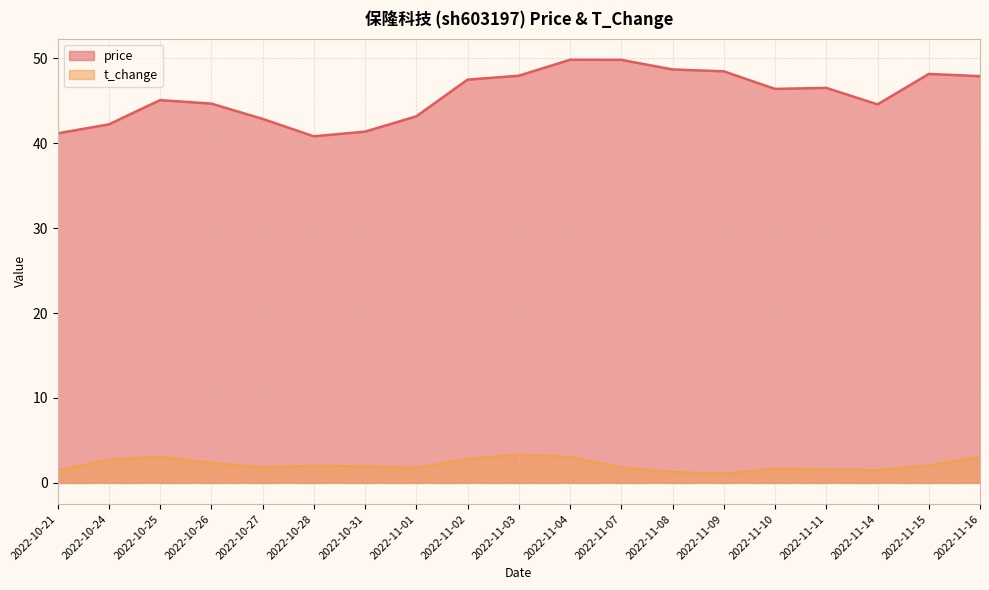

Is it true that price equals 19.4 at 2022-10-27?

False